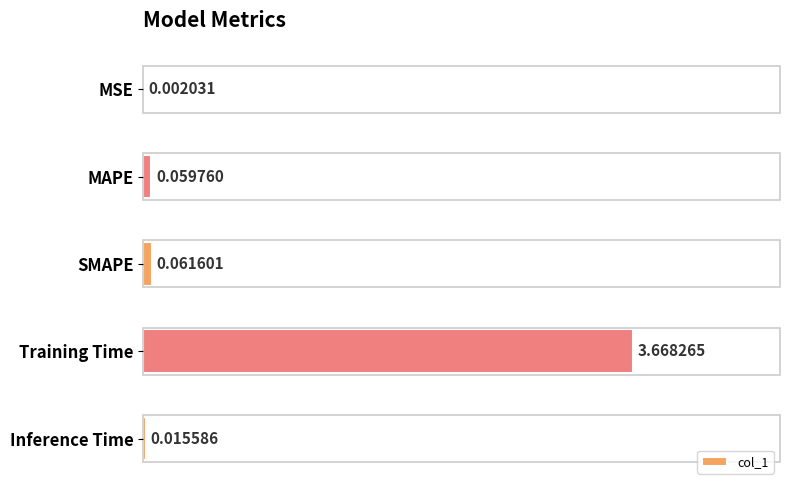

Which has a higher value, MSE or MAPE?

MAPE